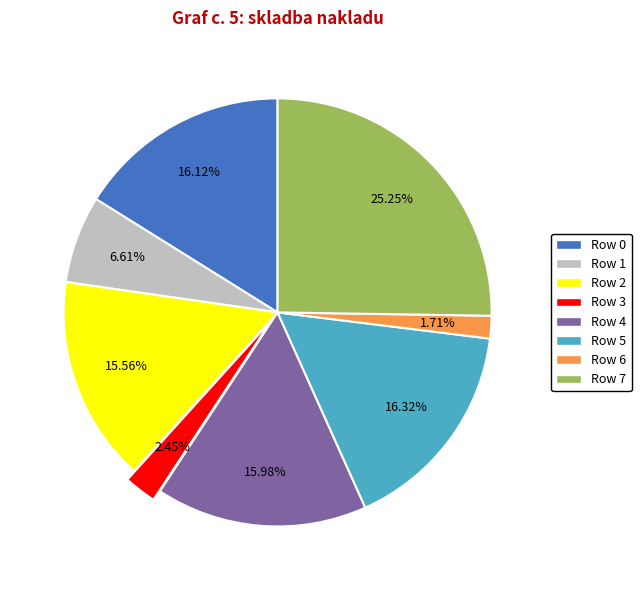

How many segments does this pie chart have?

8